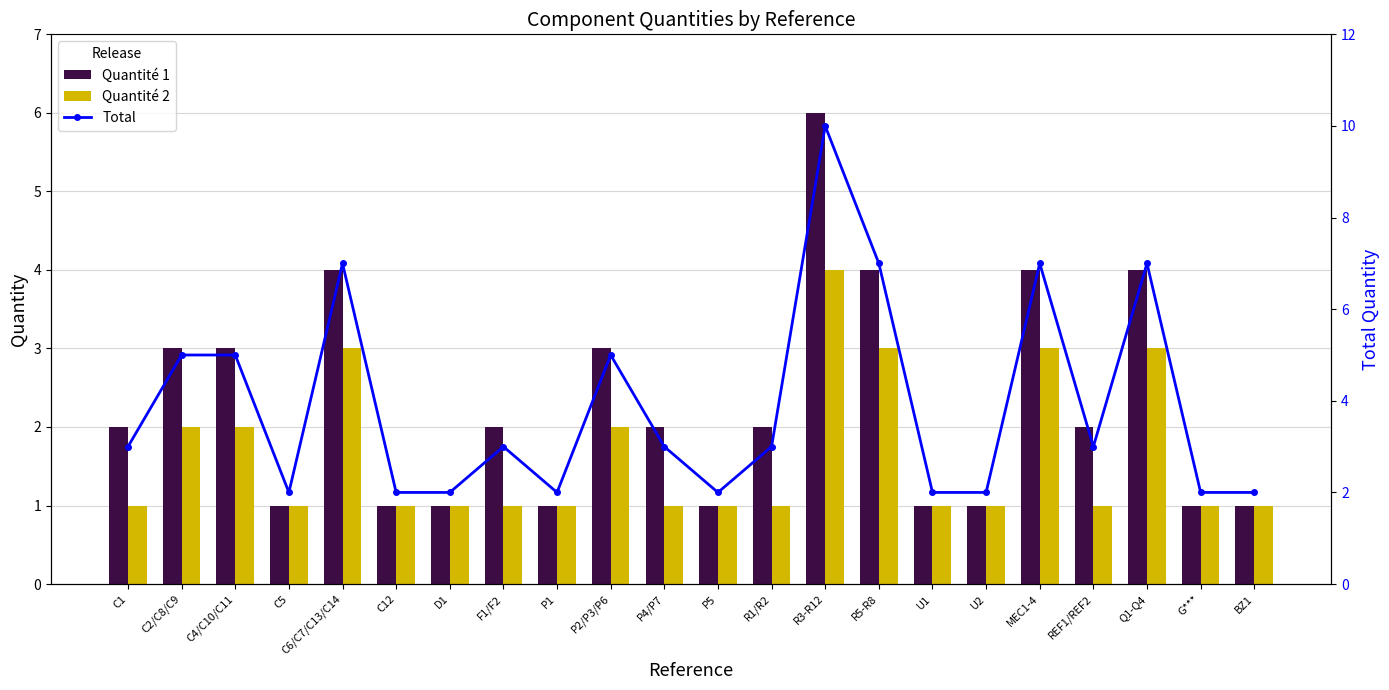

The value of Quantité 2 at U2 is 1. True or false?

True